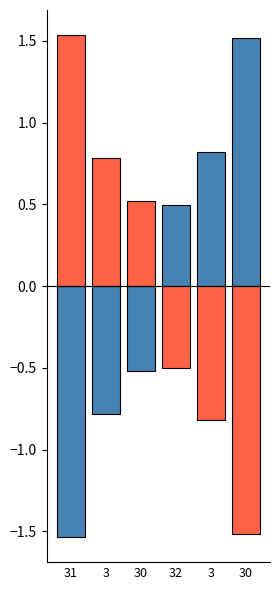

How many groups of bars are there?

6